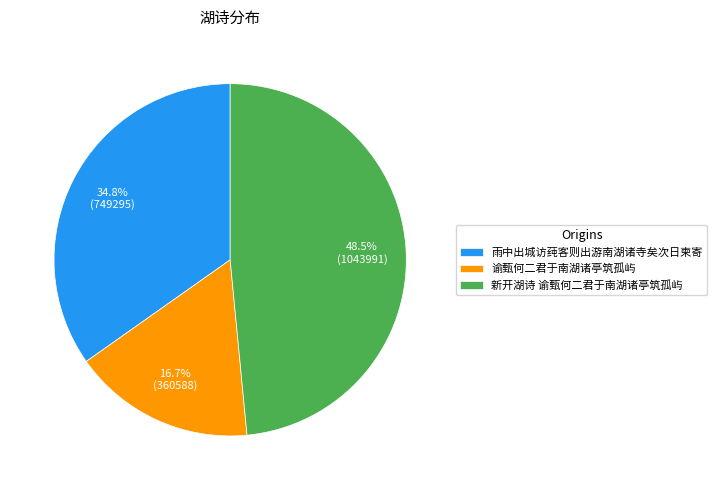

Do 新开湖诗 谕甄何二君于南湖诸亭筑孤屿 and 谕甄何二君于南湖诸亭筑孤屿 together represent more than half of the pie?

Yes